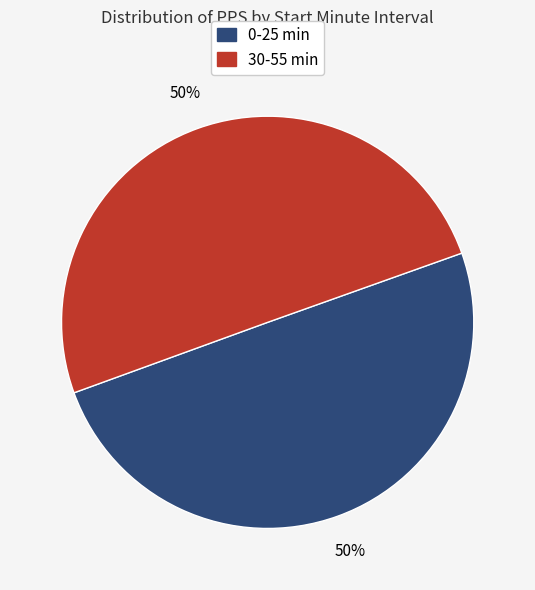

To the nearest percent, what is the average slice percentage?

50%